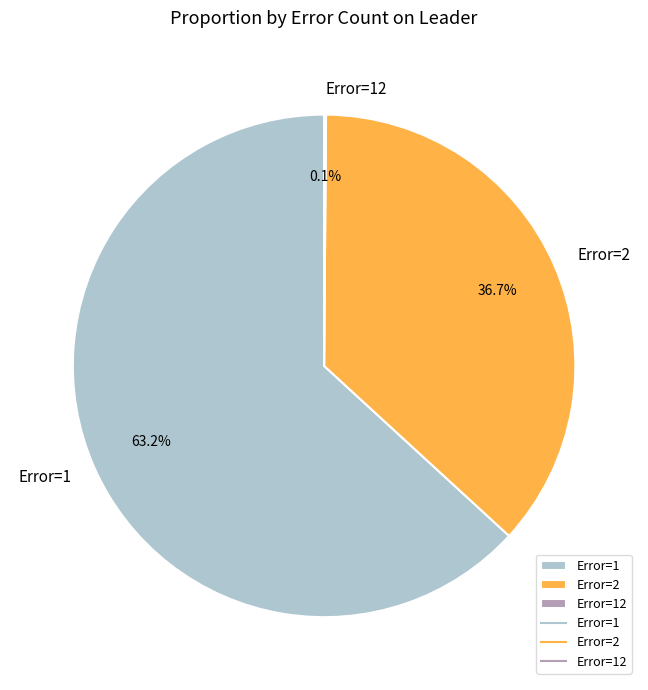

Approximately how many times larger is the value at Error=2 compared to Error=1?

0.6